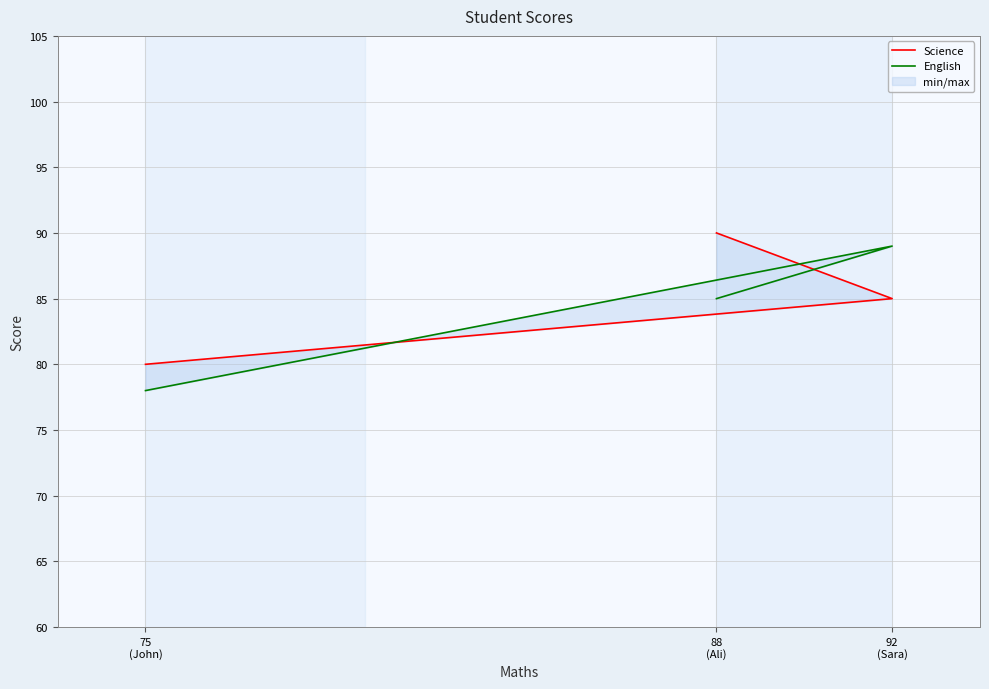

List the series in order of their peak value, highest first.

Science, English